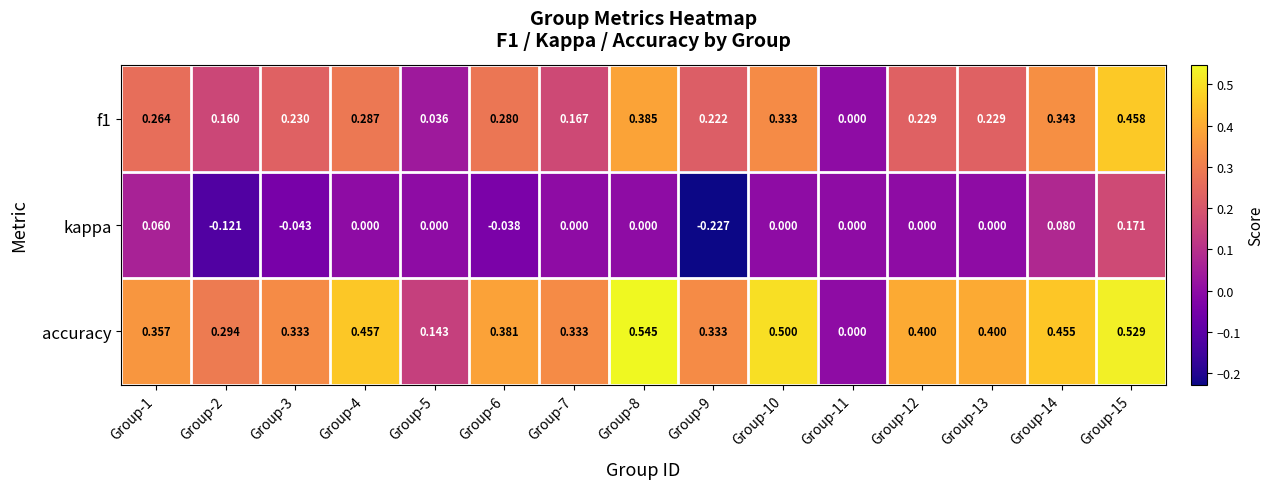

Between Group-11 and Group-15, which series saw the biggest shift?

accuracy